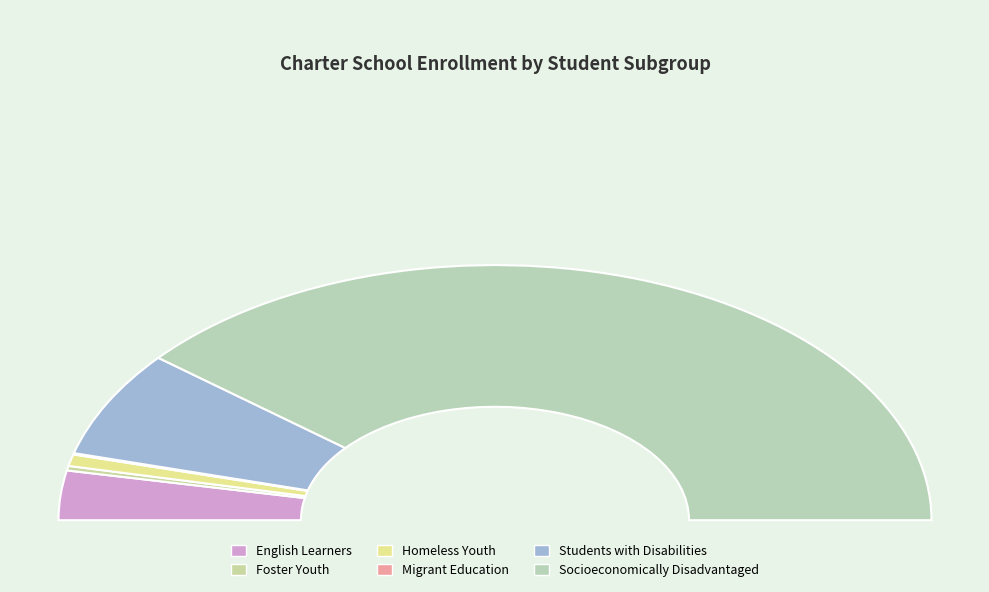

Is English Learners the majority of the pie?

No